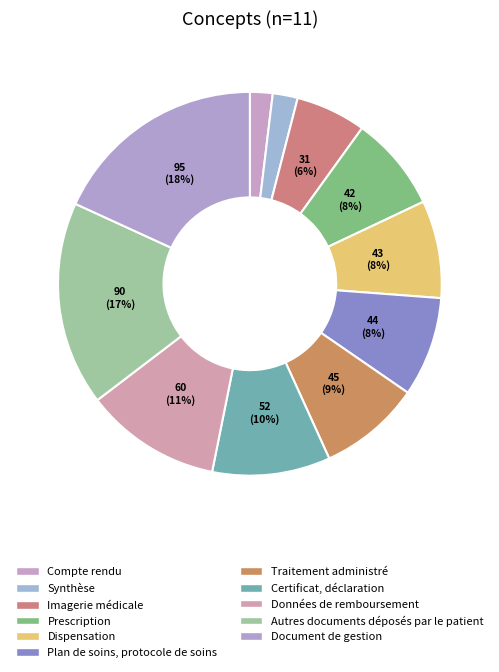

What is the change in value from Dispensation to Document de gestion?

+52